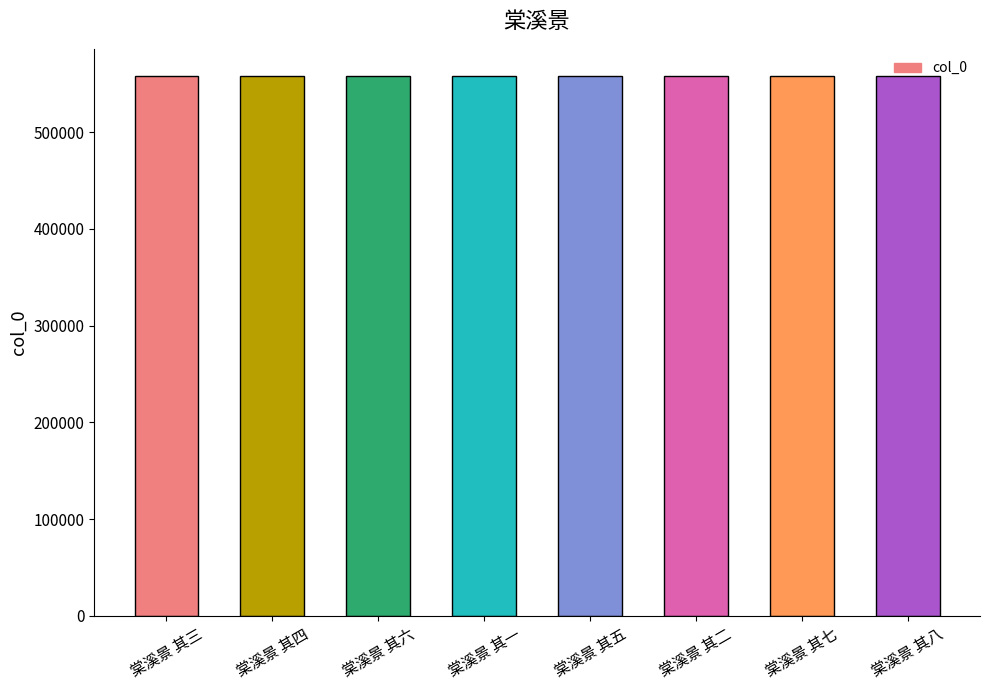

What is the ratio of the value at 棠溪景 其五 to the value at 棠溪景 其六?

1.0